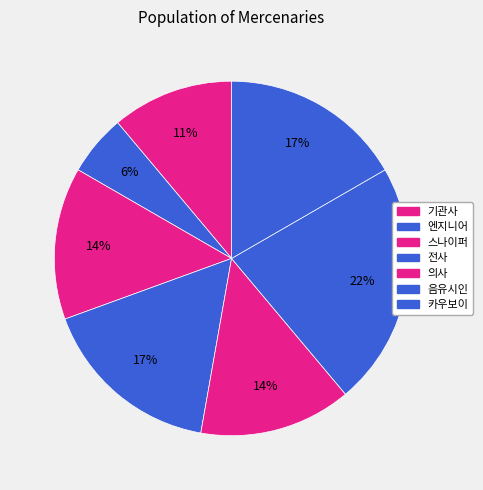

Count the number of slices in the pie.

7